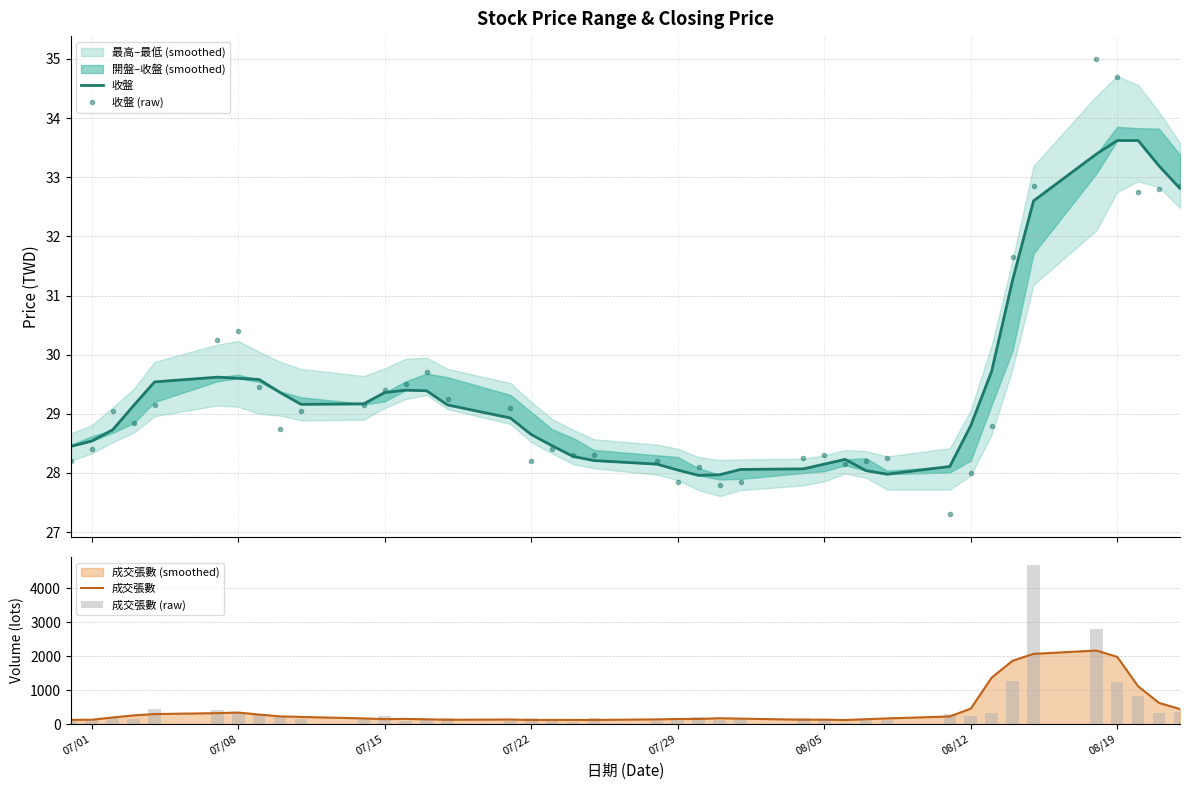

What is the value of the 收盤 (raw) point at the 10th from the left?

29.1